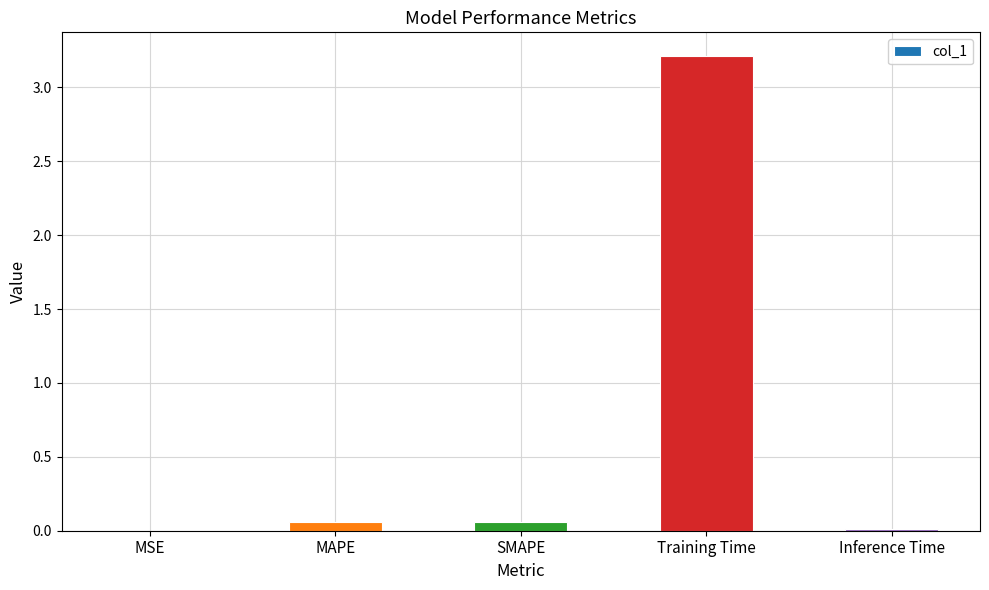

Which category has the highest value across all series?

Training Time